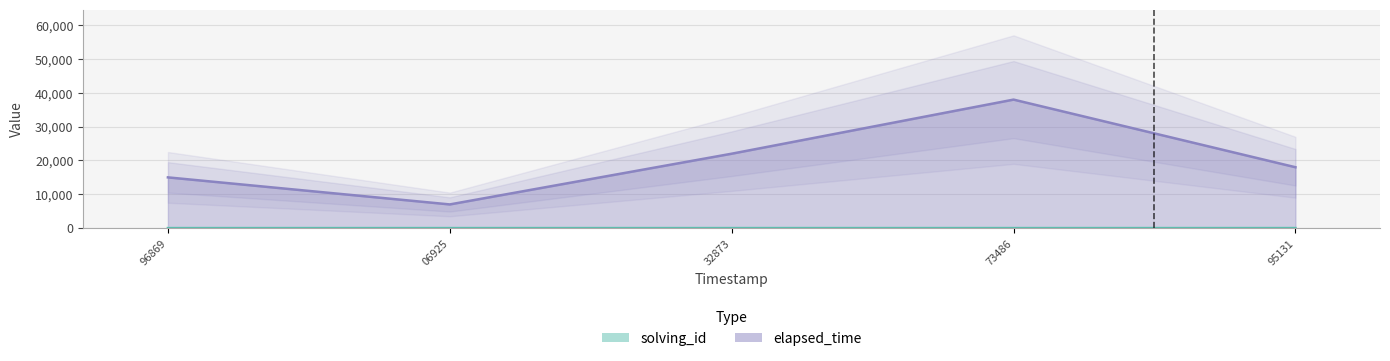

True or false: solving_id and elapsed_time cross at least once.

False